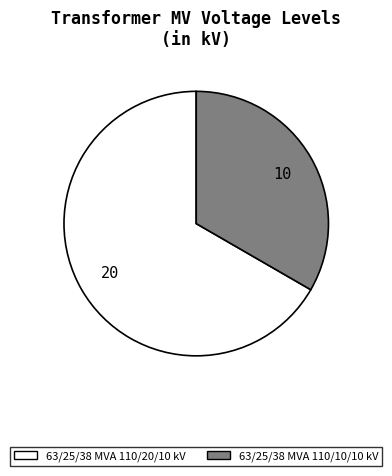

Rank the categories by value from lowest to highest.

63/25/38 MVA 110/10/10 kV, 63/25/38 MVA 110/20/10 kV